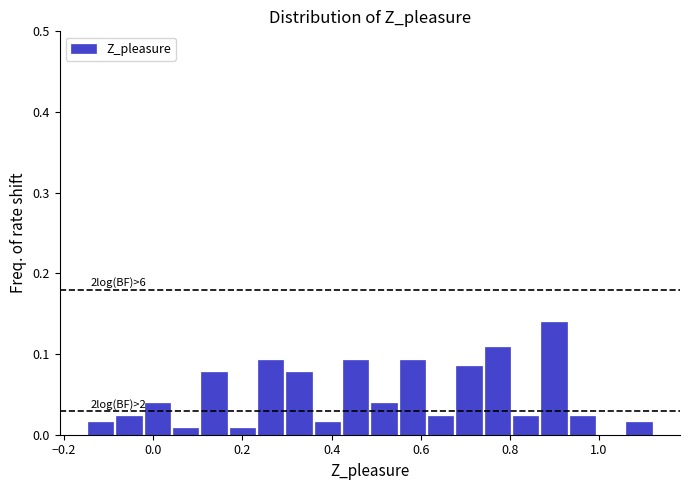

Read against the x-axis, roughly where is the centre of the tallest bar?

0.90